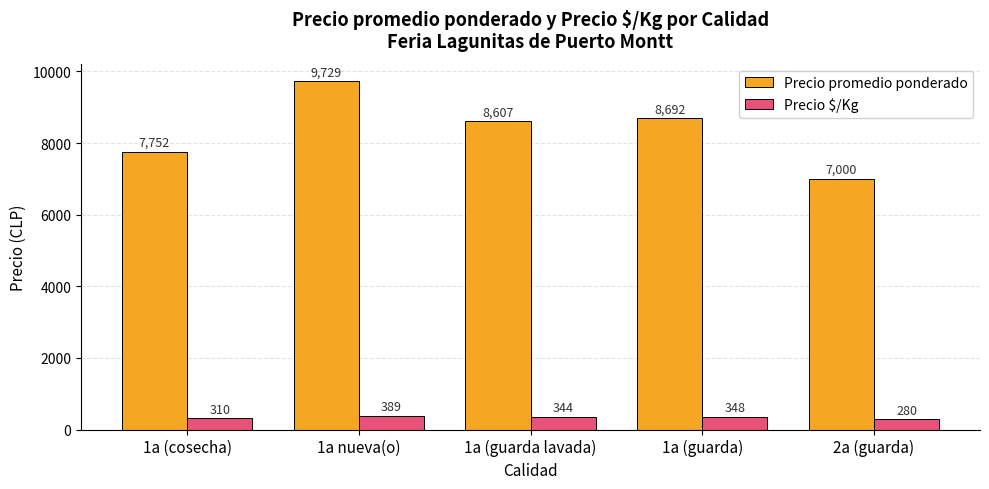

What is the label of the 3rd bar from the right?

1a (guarda lavada)